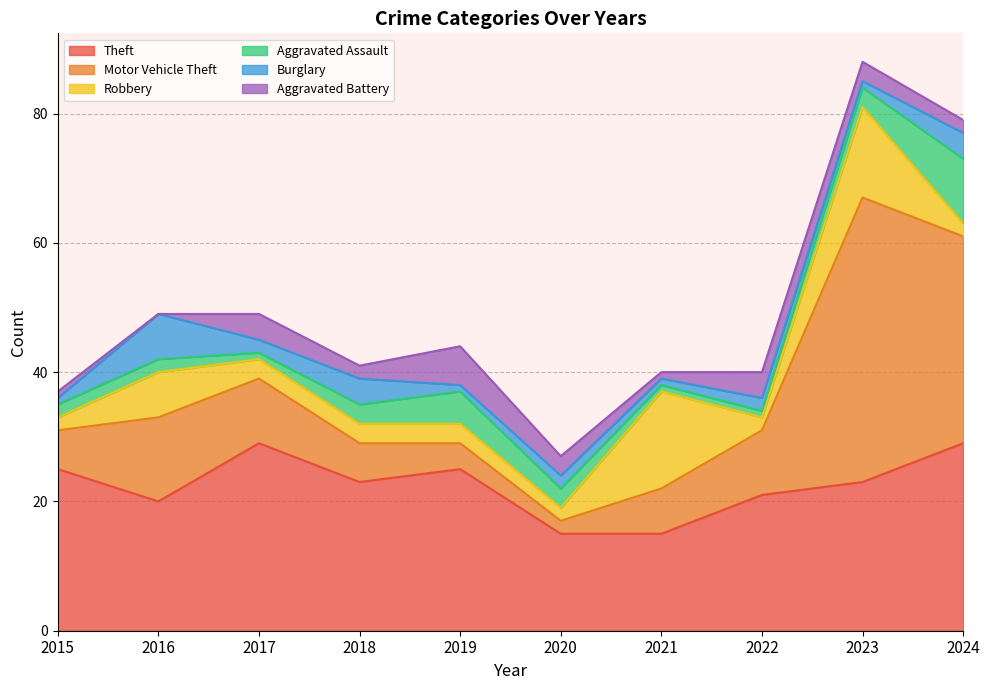

Which series has the largest total across all categories?

Theft